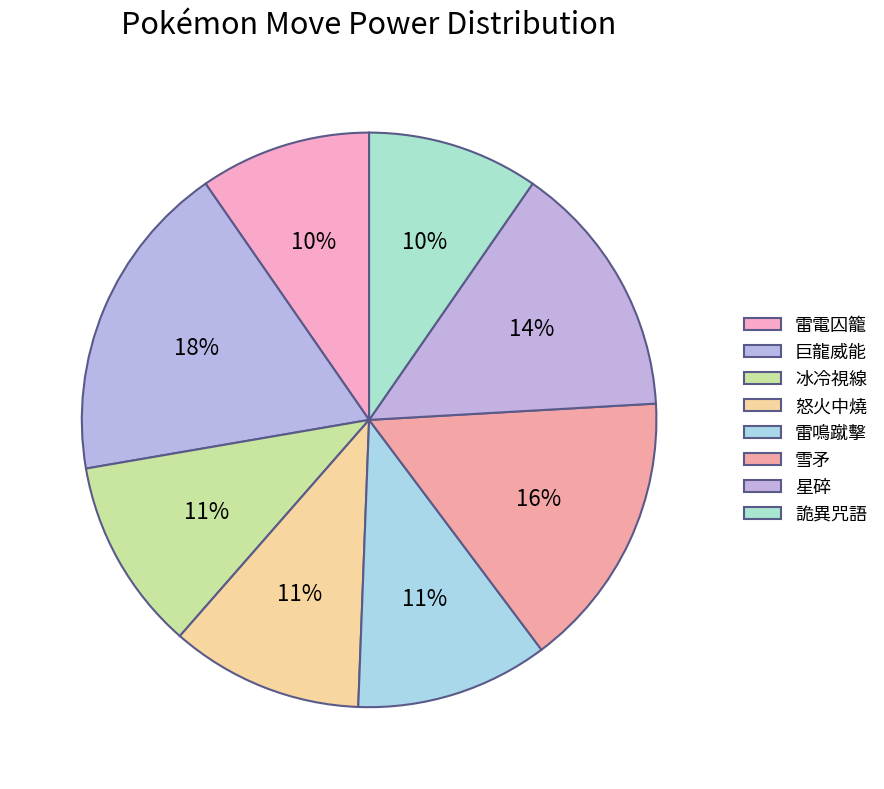

Count the number of slices in the pie.

8